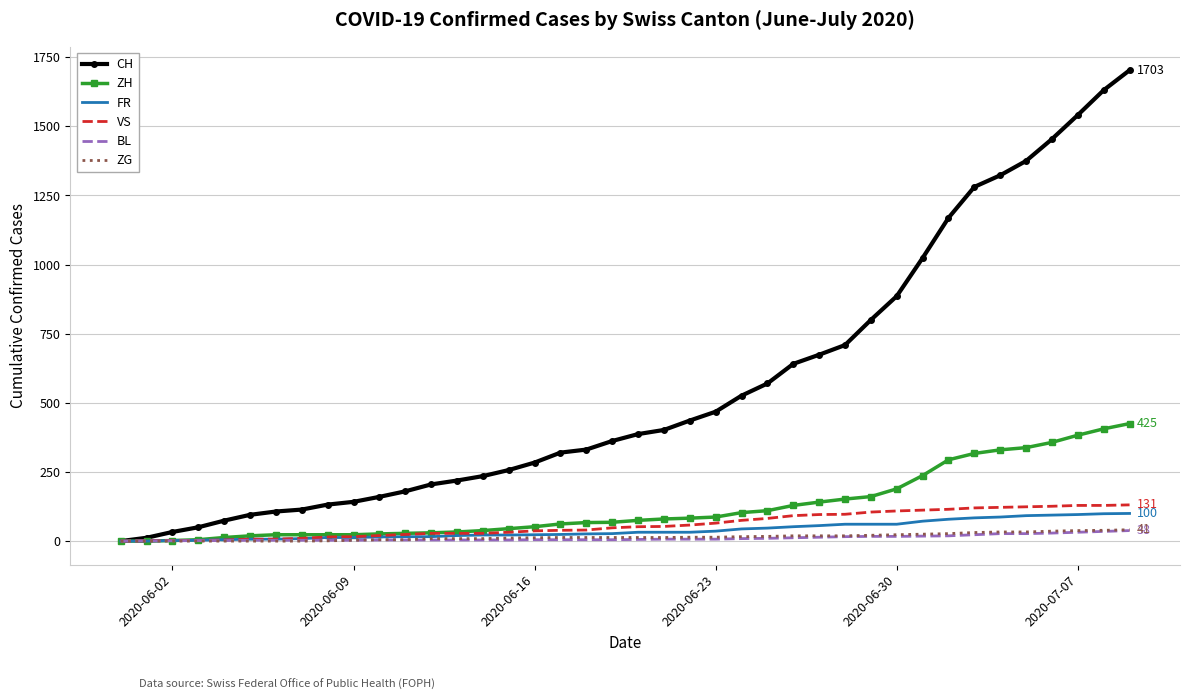

Which series has the largest total across all categories?

CH